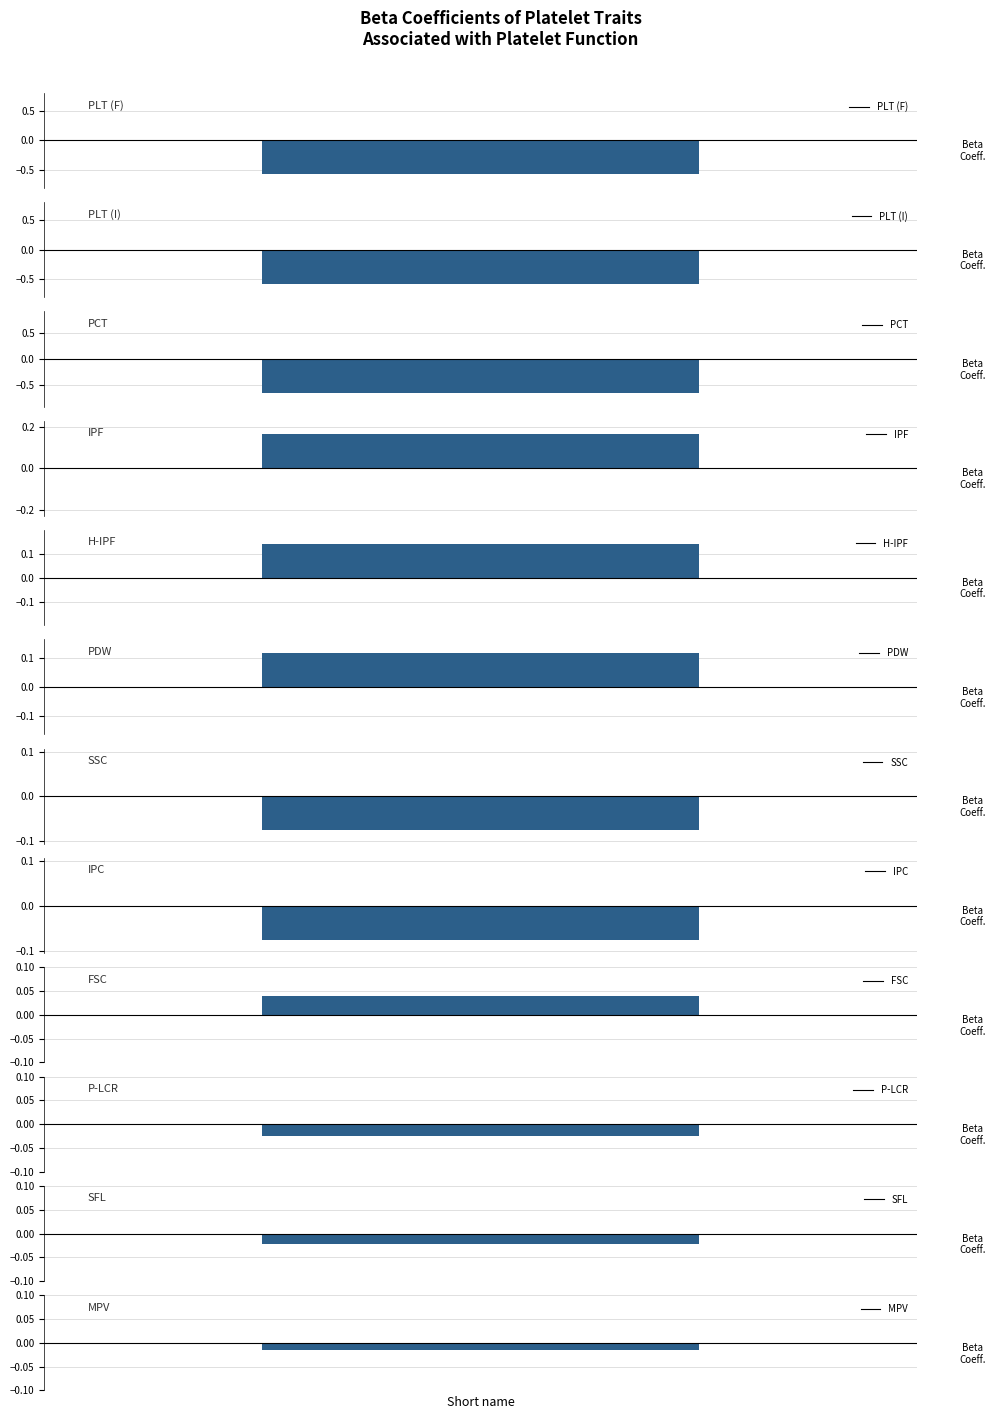

Which category has the lowest value across all series?

PCT